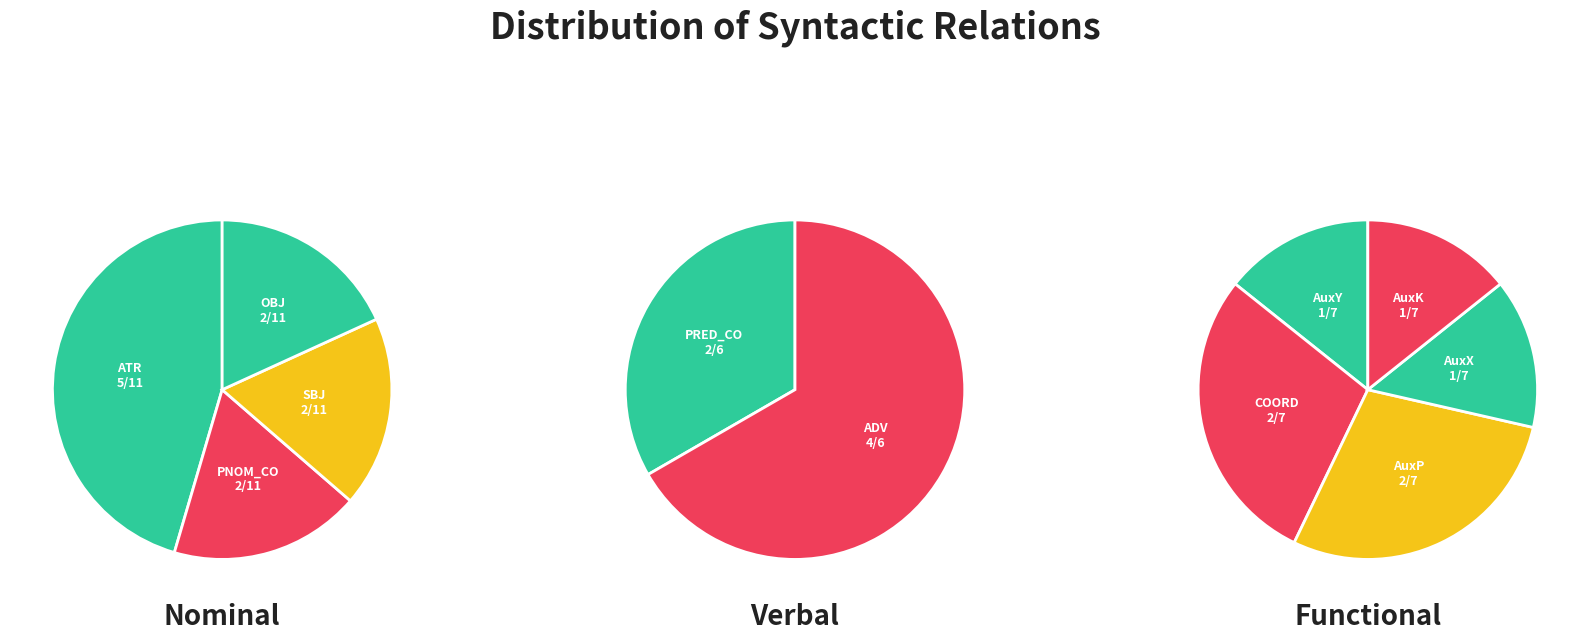

Which category has the smallest portion of the pie?

AuxY